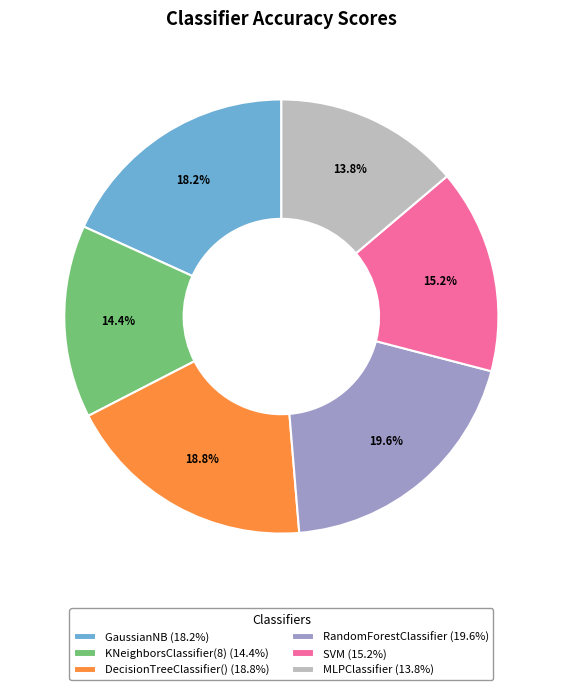

What percentage is the GaussianNB slice, to the nearest percent?

18%